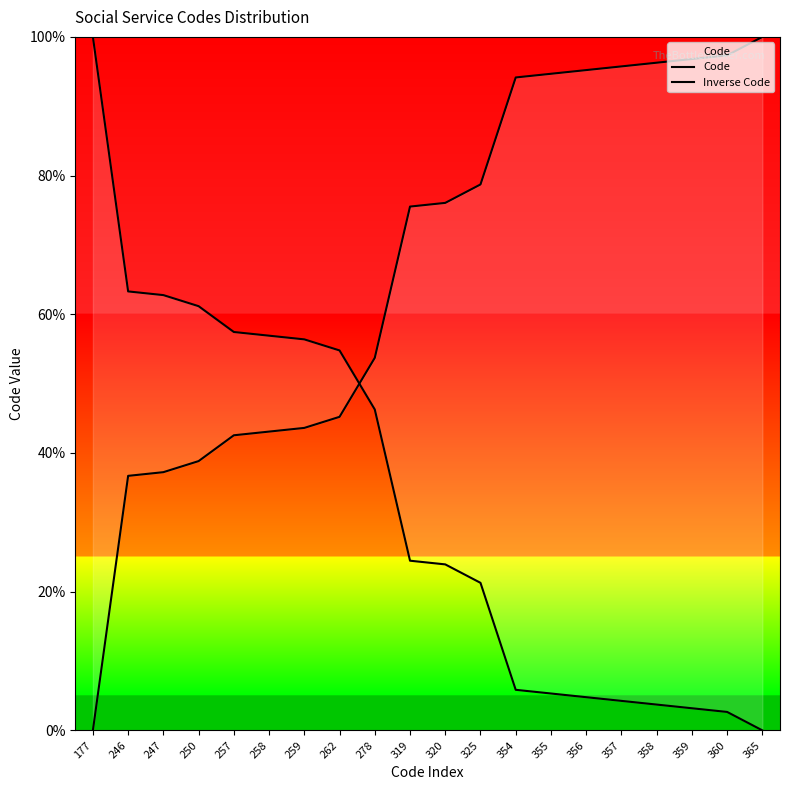

Where do Inverse Code and Code first cross each other?

262 and 278